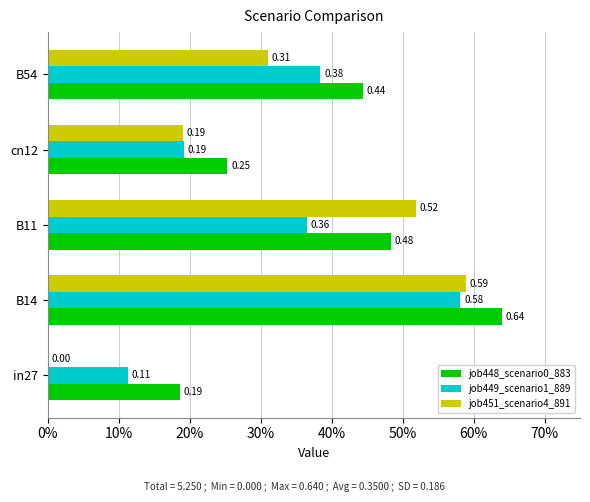

What are all the series names shown in the legend?

job448_scenario0_883, job449_scenario1_889, job451_scenario4_891